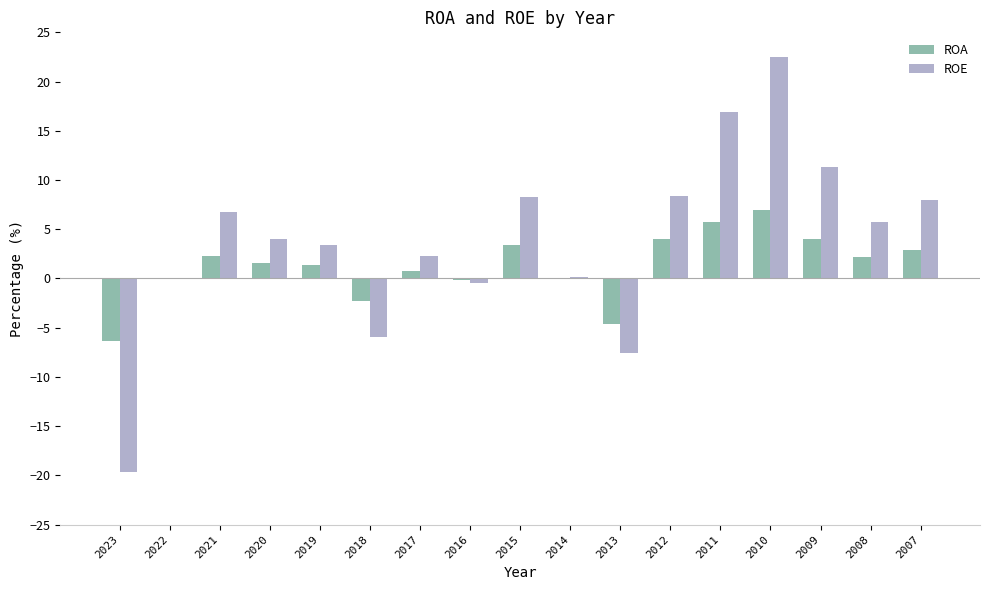

Does the chart contain stacked bars?

No